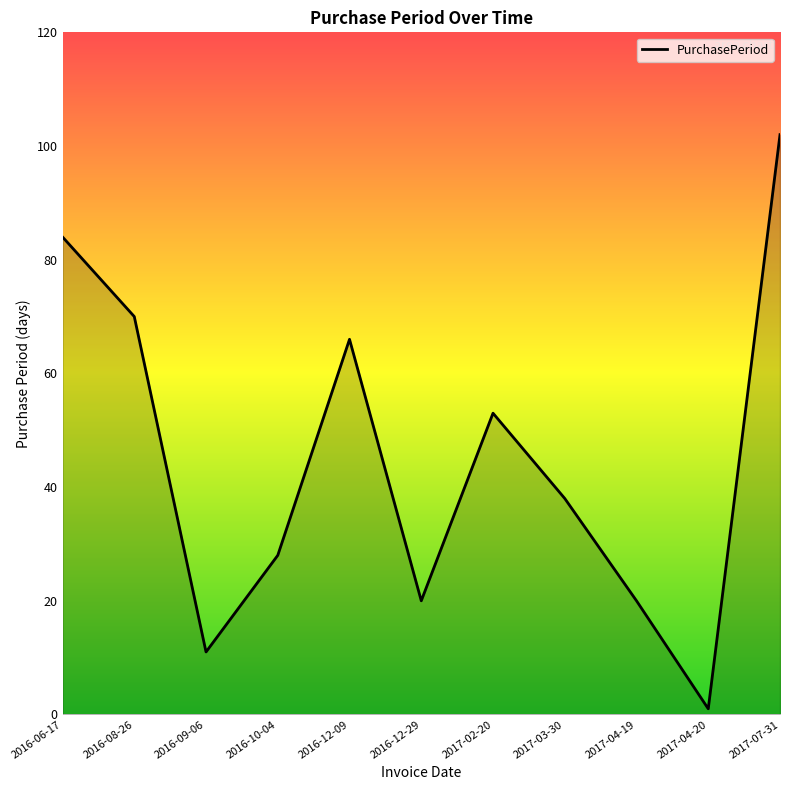

True or false: the data shows 16 at 2016-09-06.

False